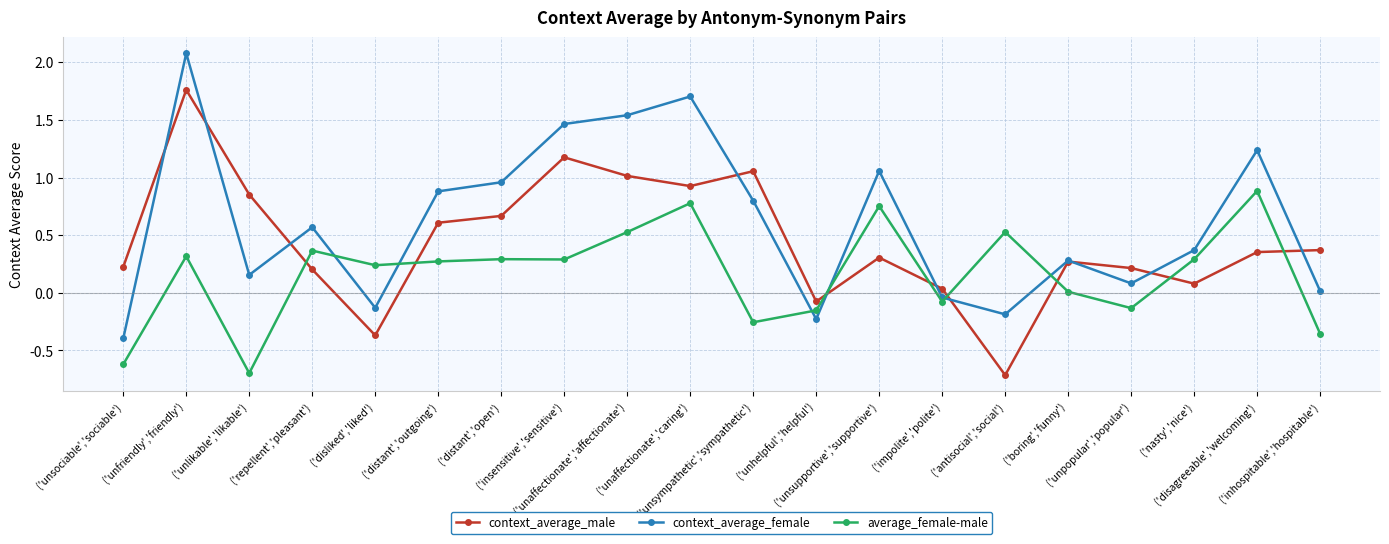

What are all the series names shown in the legend?

context_average_male, context_average_female, average_female-male